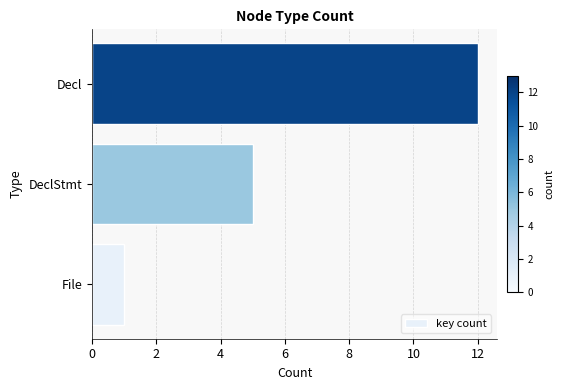

What is the ratio of the value at DeclStmt to the value at File?

5.0